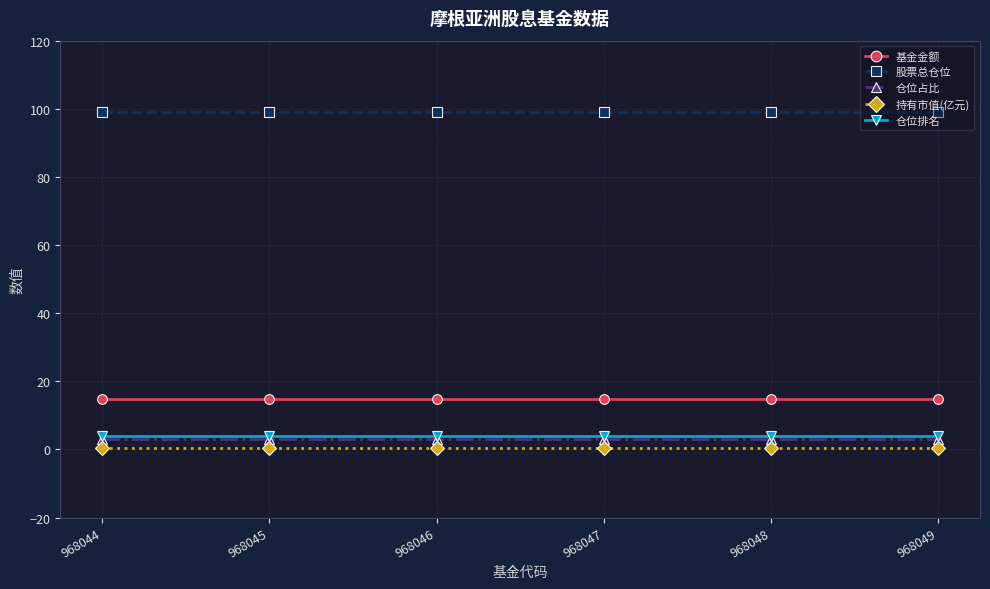

Which series has the largest total across all categories?

股票总仓位